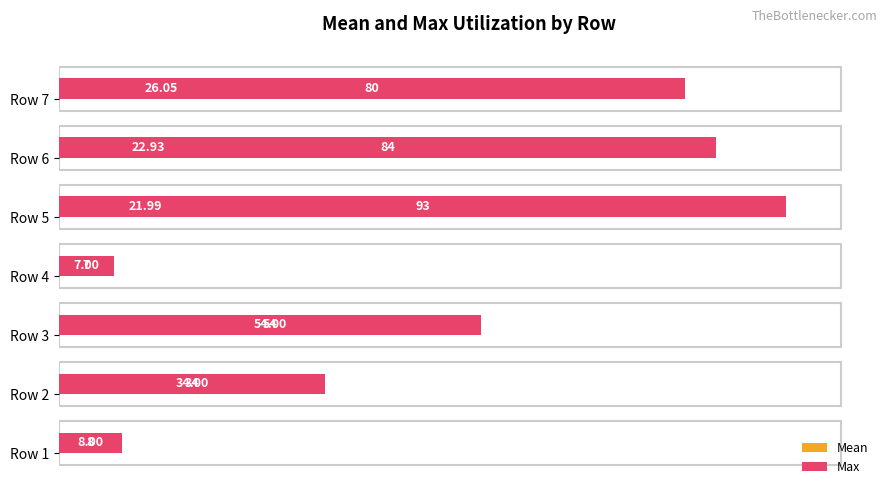

Is it true that Mean equals 8.0 at Row 1?

True